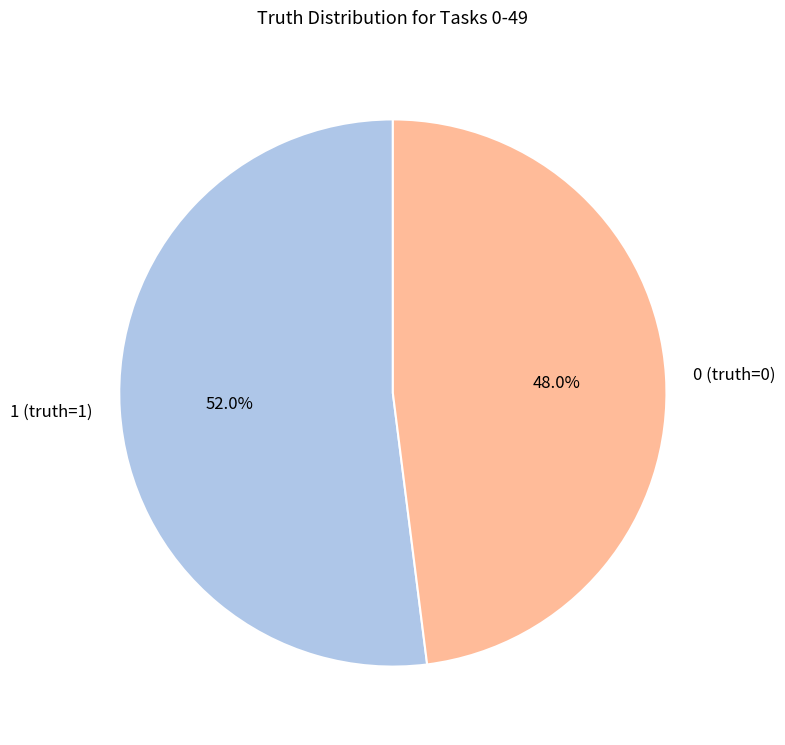

Is 1 (truth=1) the majority of the pie?

Yes